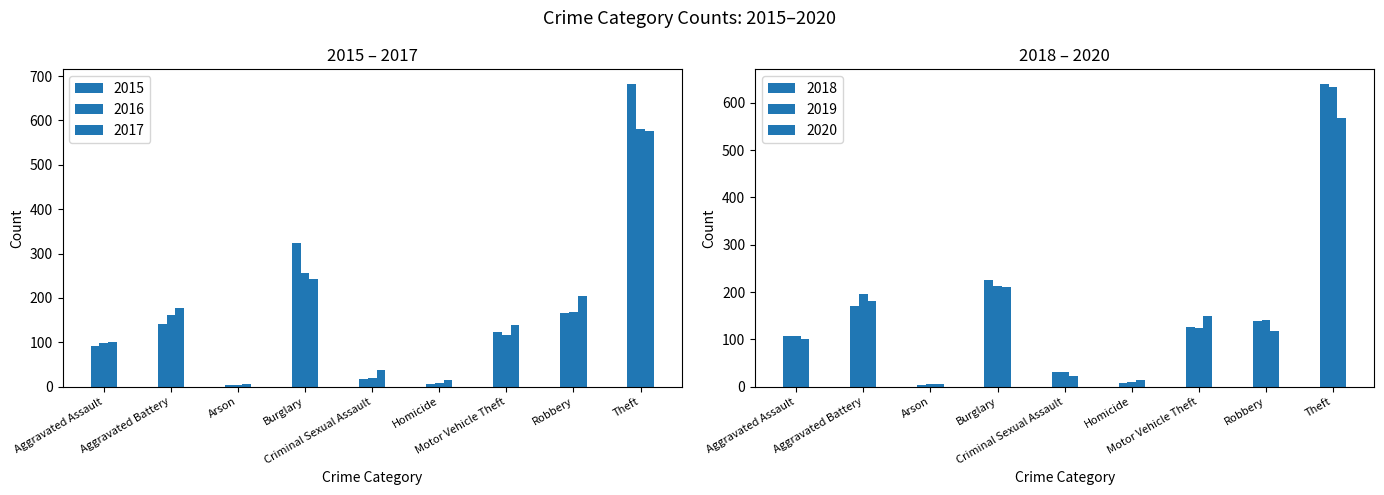

Are the bars horizontal?

No